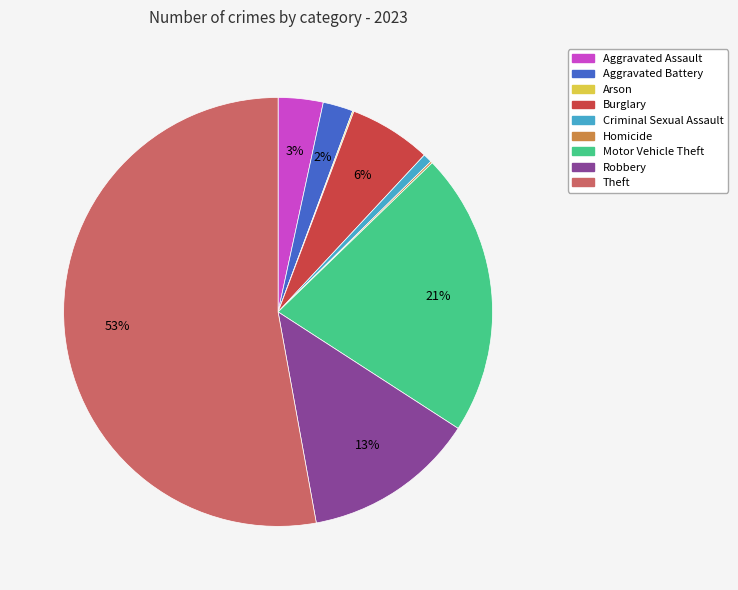

Does Theft represent more than half of the total?

Yes